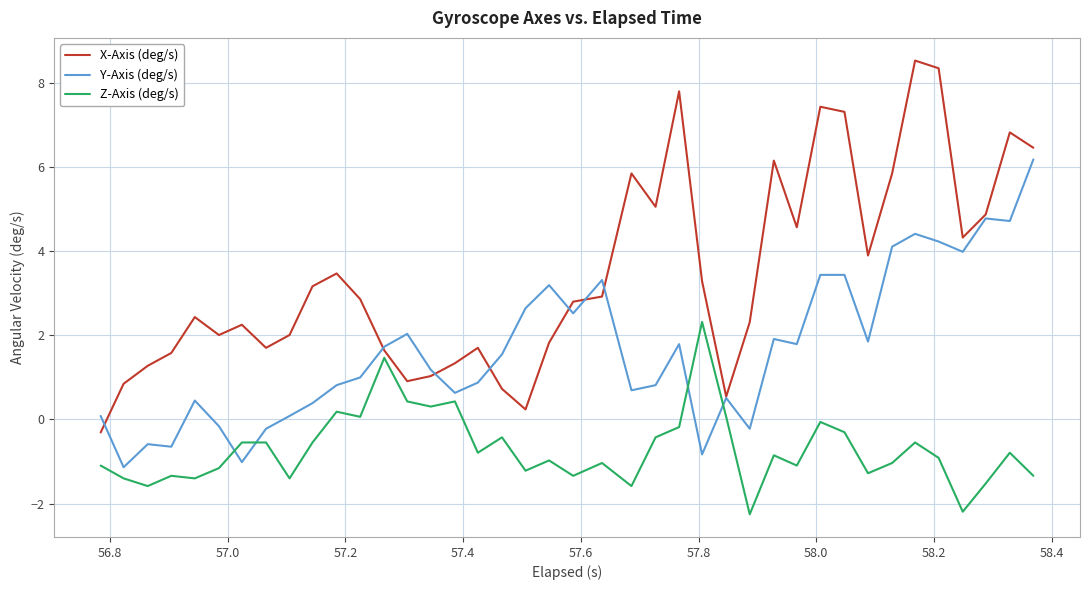

What is the minimum value for Z-Axis (deg/s)?

-2.3